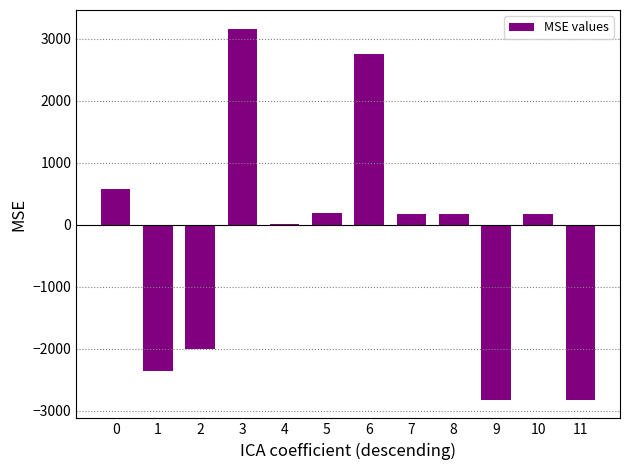

What is the sum of all values?

-2743.3